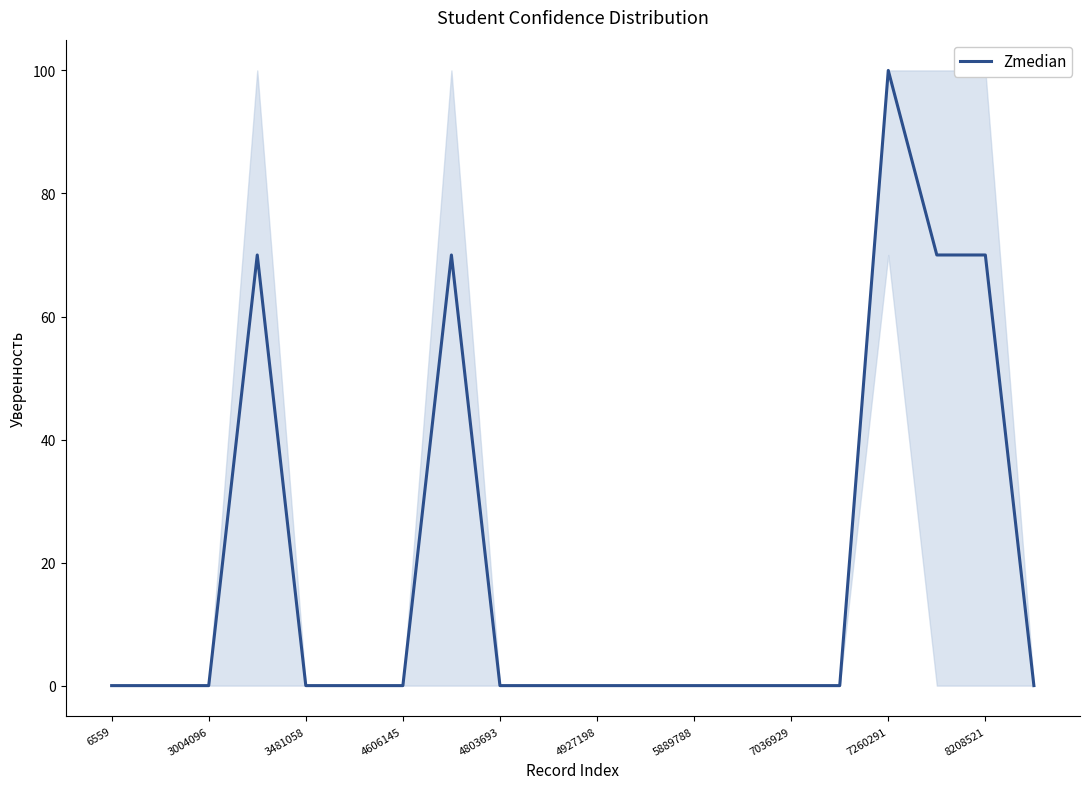

What is the difference between the maximum and minimum values?

100